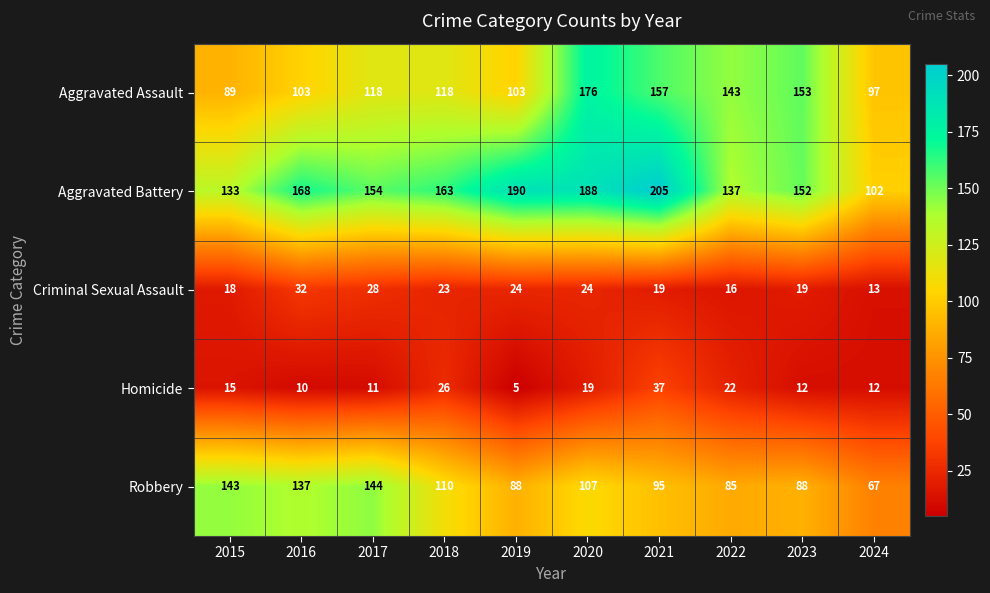

Which series has the largest total across all categories?

Aggravated Battery